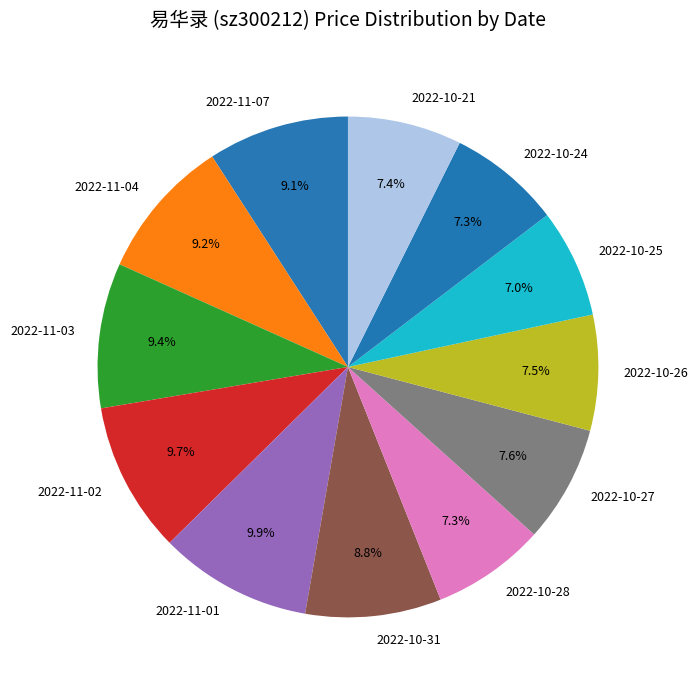

How many segments does this pie chart have?

12